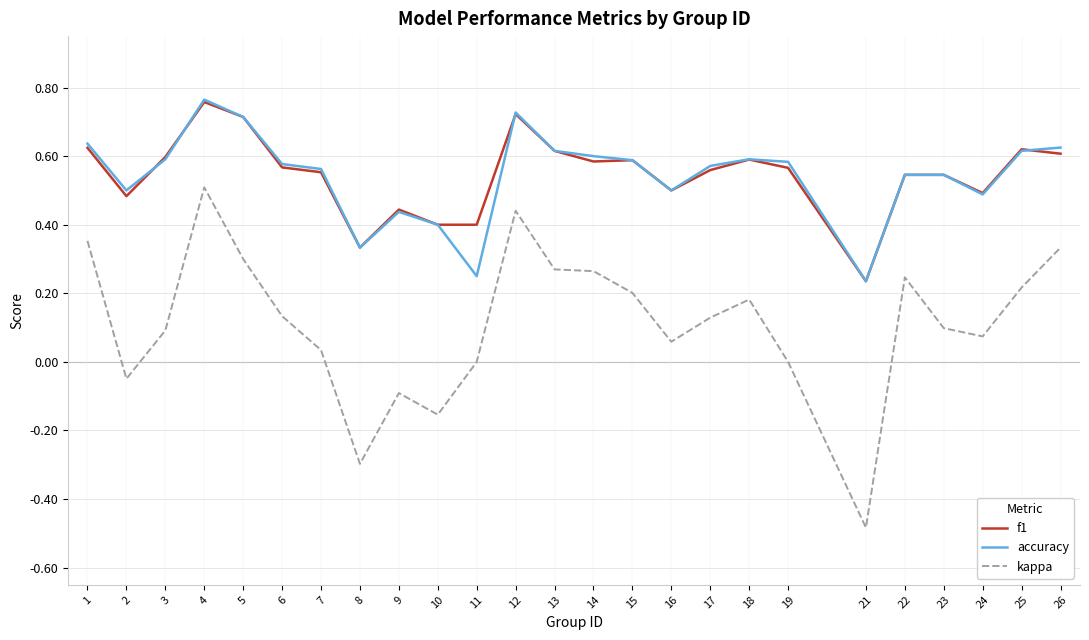

Which category has the highest value across all series?

4